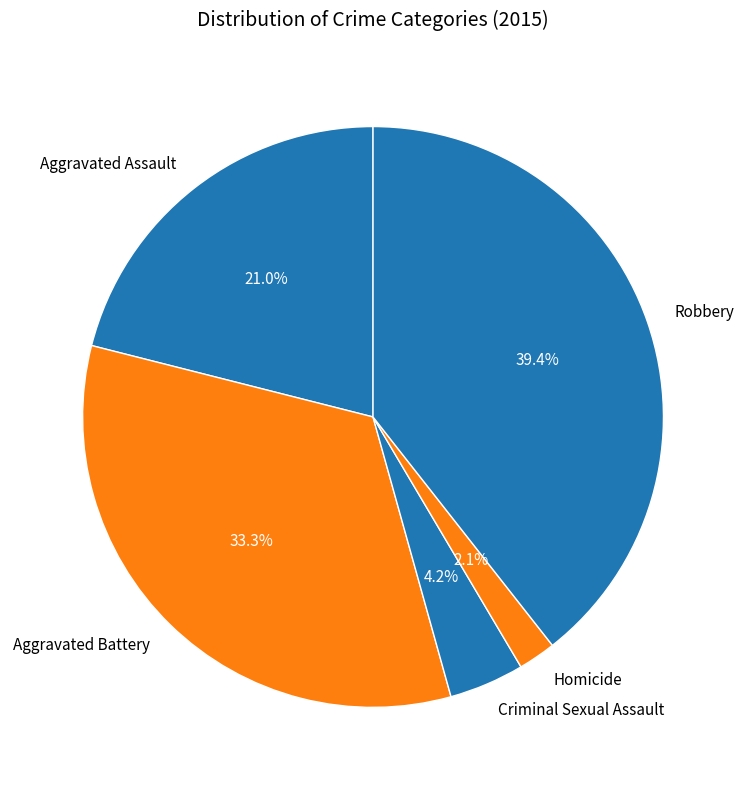

To the nearest percent, what is the difference between the Robbery and Aggravated Assault slice percentages?

18%